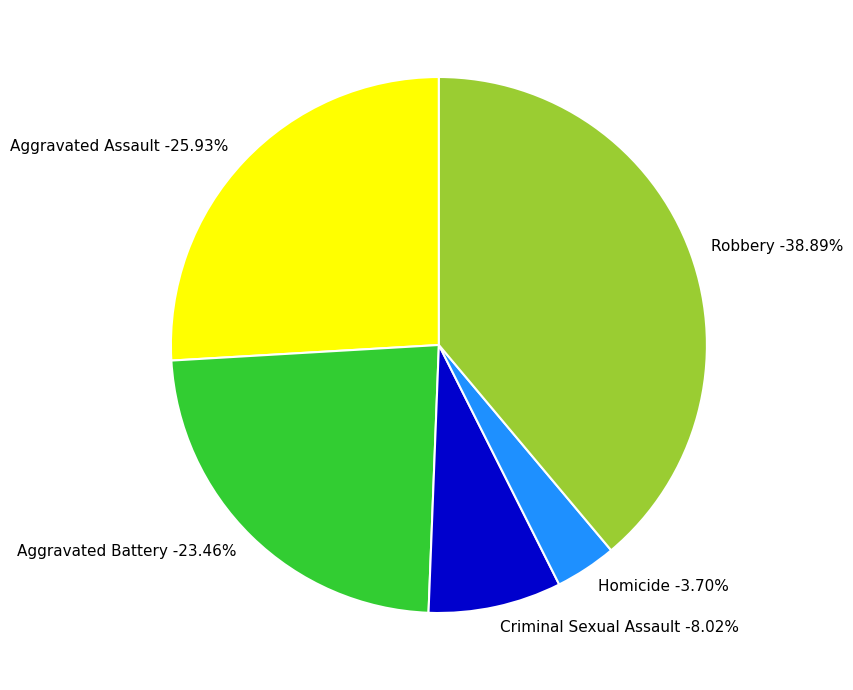

Is Aggravated Battery the majority of the pie?

No